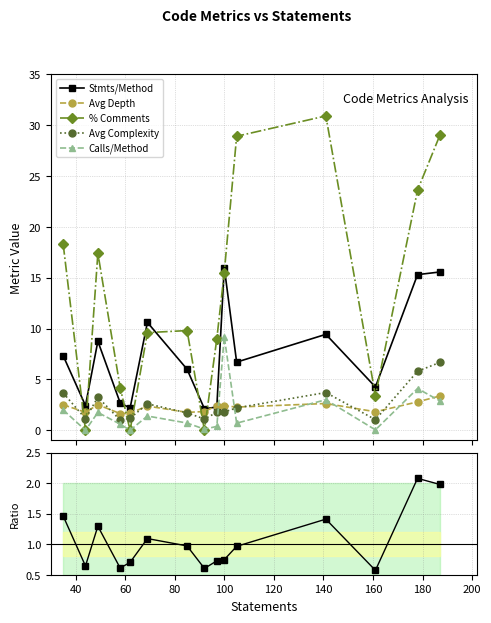

Which series has the widest spread of values?

% Comments